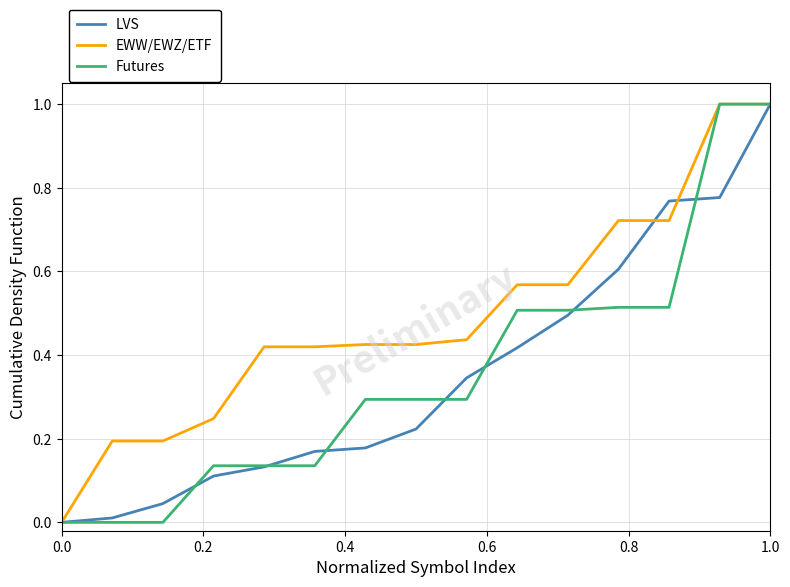

What is the maximum value shown in the chart?

1.0